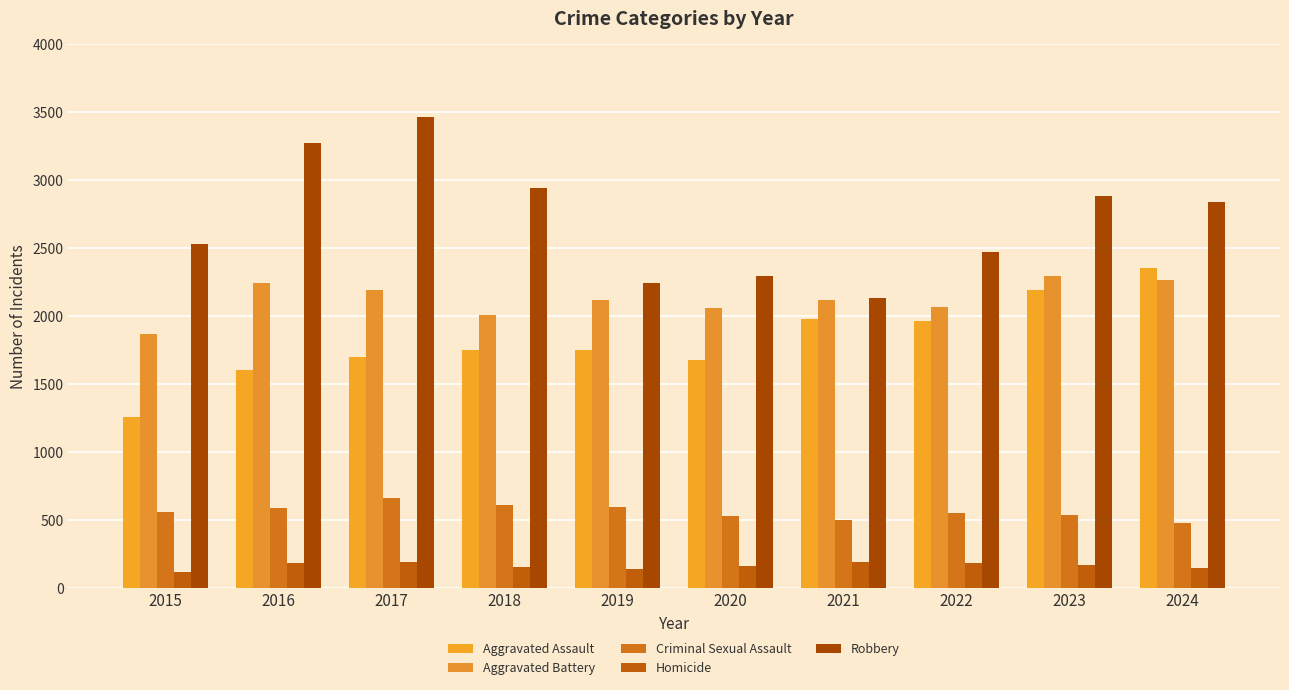

Reading left to right, what are all the values shown in this chart?

Aggravated Assault: 2015=1254	2016=1601	2017=1700	2018=1747	2019=1753	2020=1674	2021=1979	2022=1963	2023=2194	2024=2353
Aggravated Battery: 2015=1865	2016=2242	2017=2188	2018=2007	2019=2118	2020=2060	2021=2115	2022=2069	2023=2295	2024=2267
Criminal Sexual Assault: 2015=562	2016=587	2017=662	2018=609	2019=595	2020=527	2021=503	2022=550	2023=540	2024=480
Homicide: 2015=119	2016=184	2017=194	2018=154	2019=141	2020=164	2021=190	2022=187	2023=170	2024=149
Robbery: 2015=2528	2016=3274	2017=3463	2018=2942	2019=2245	2020=2293	2021=2136	2022=2474	2023=2883	2024=2840